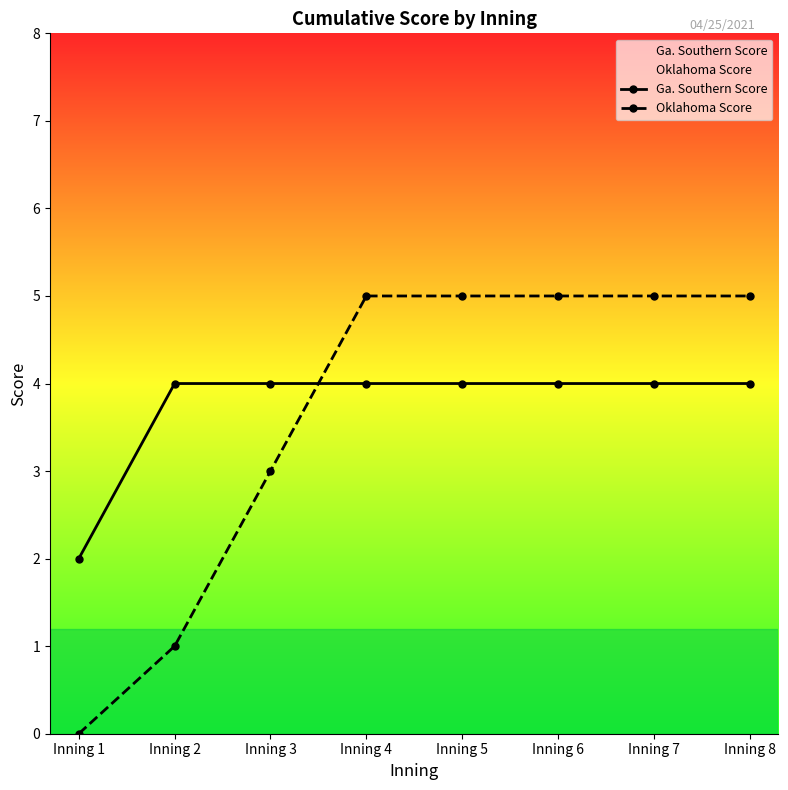

How many positive values does the Oklahoma Score series have?

7